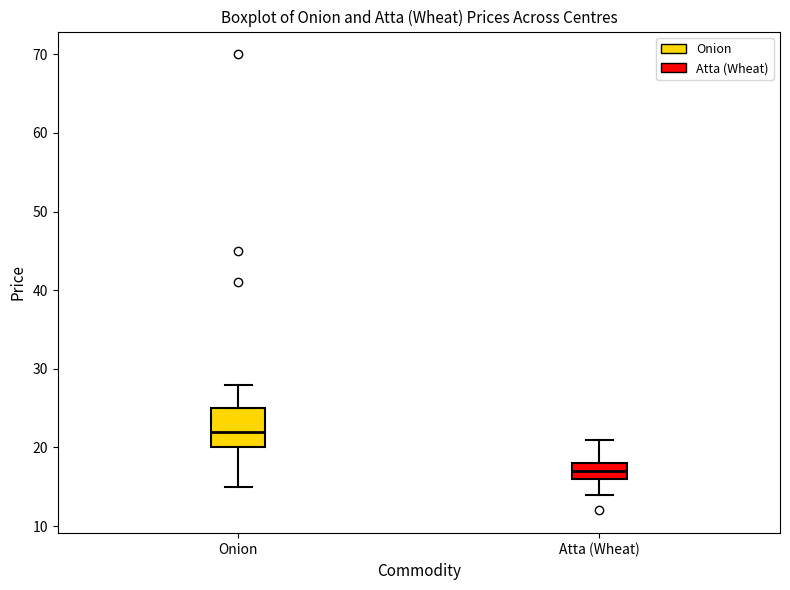

Which box is the tallest, from its lower edge to its upper edge?

Onion